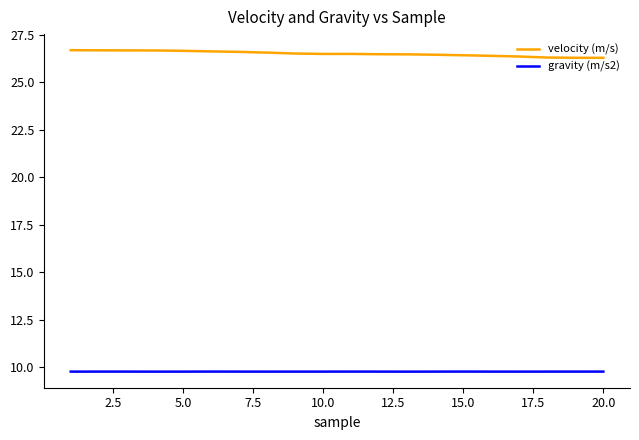

List the series in order of their peak value, highest first.

velocity (m/s), gravity (m/s2)